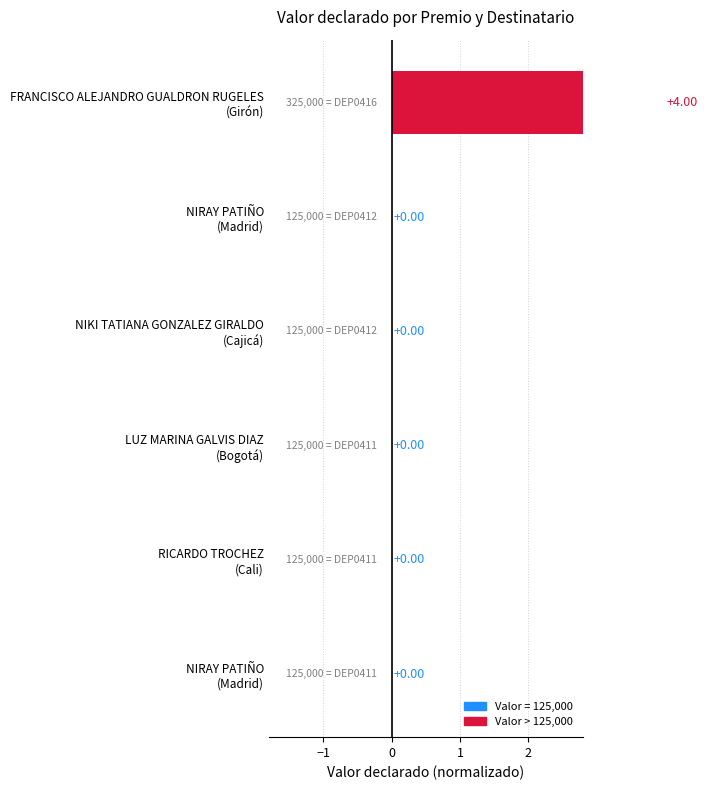

Which label corresponds to the largest value in the chart?

FRANCISCO ALEJANDRO GUALDRON RUGELES (Girón)